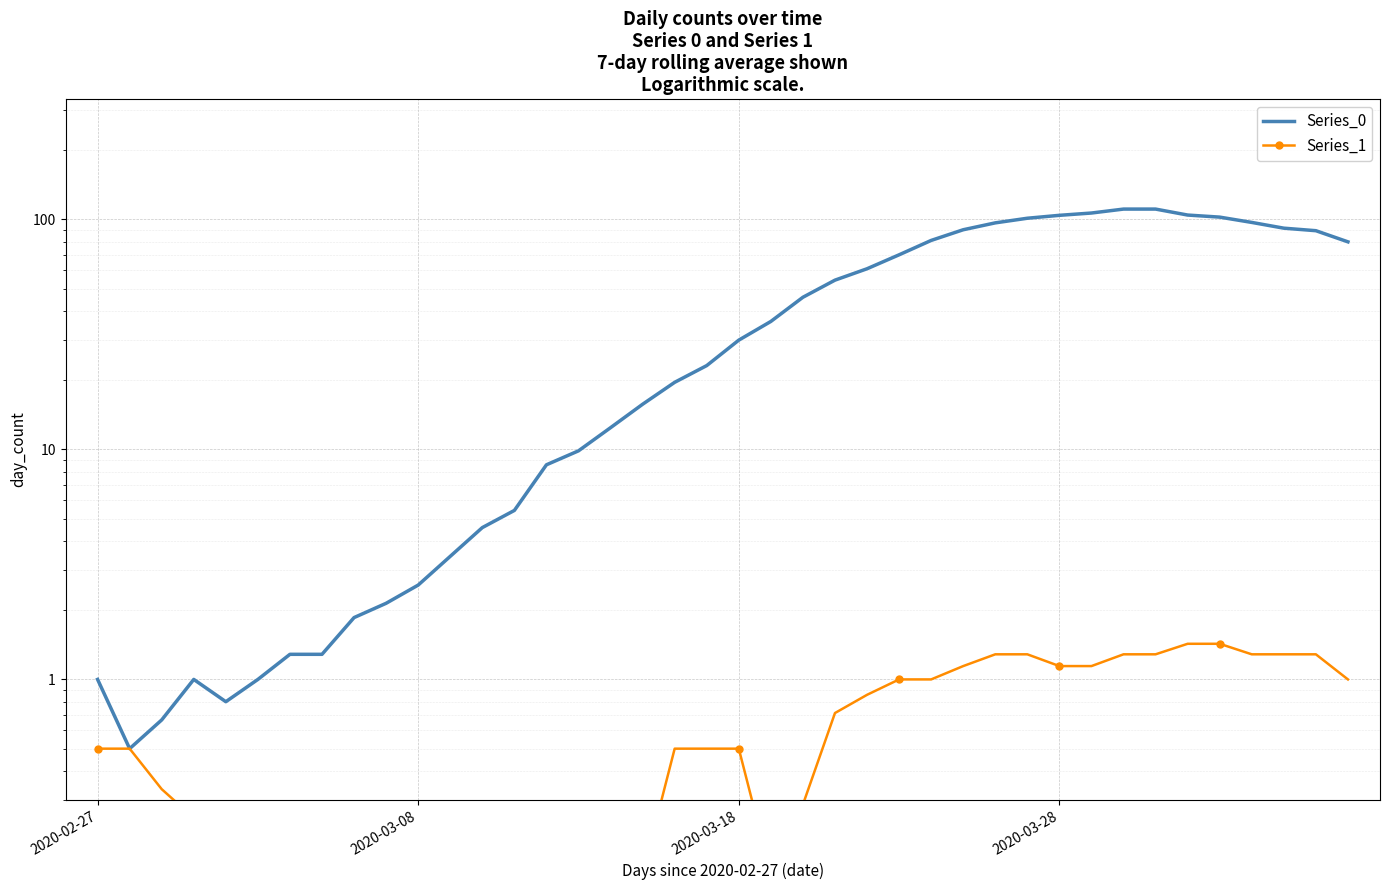

How many data points in Series_0 are less than 29?

20